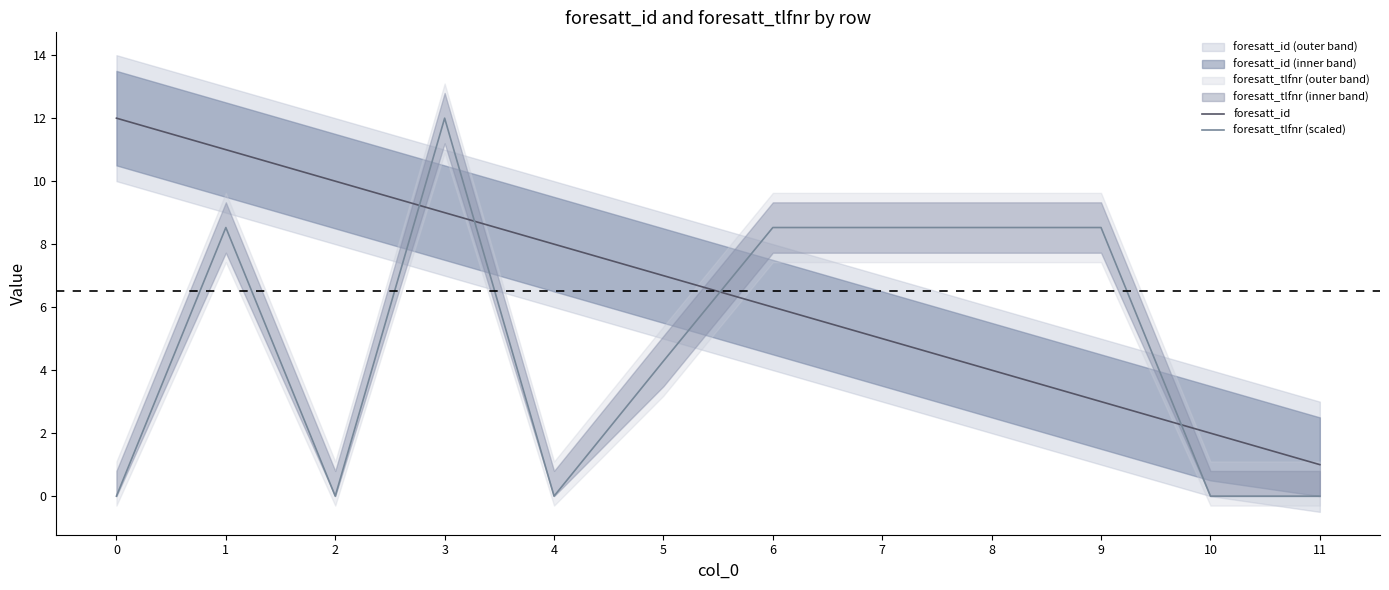

What are all the series names shown in the legend?

foresatt_id, foresatt_tlfnr (scaled)